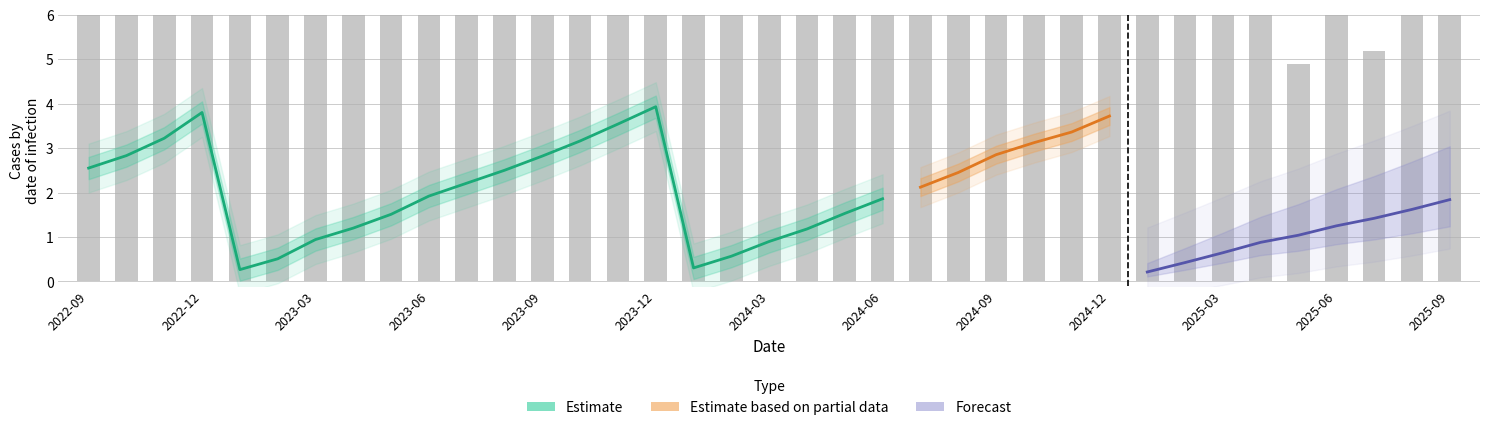

What is the difference between the maximum and minimum values?

12.5